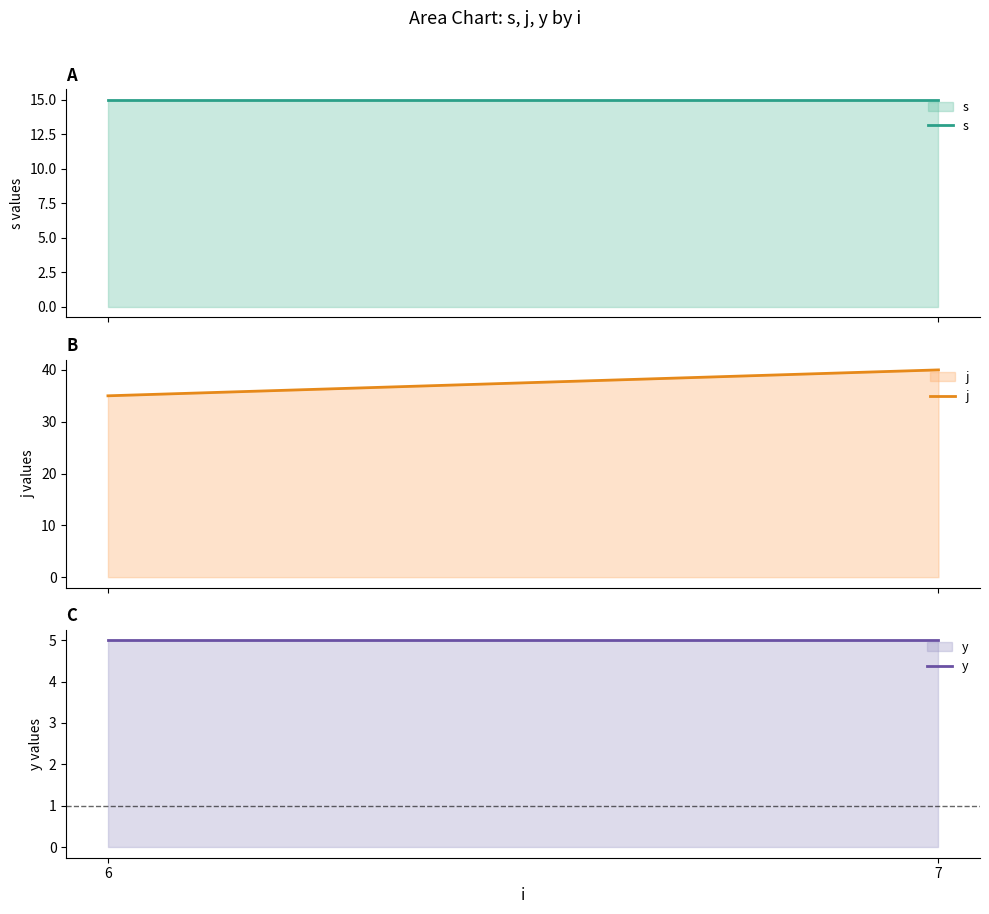

The value of y at 6 is 7. True or false?

False